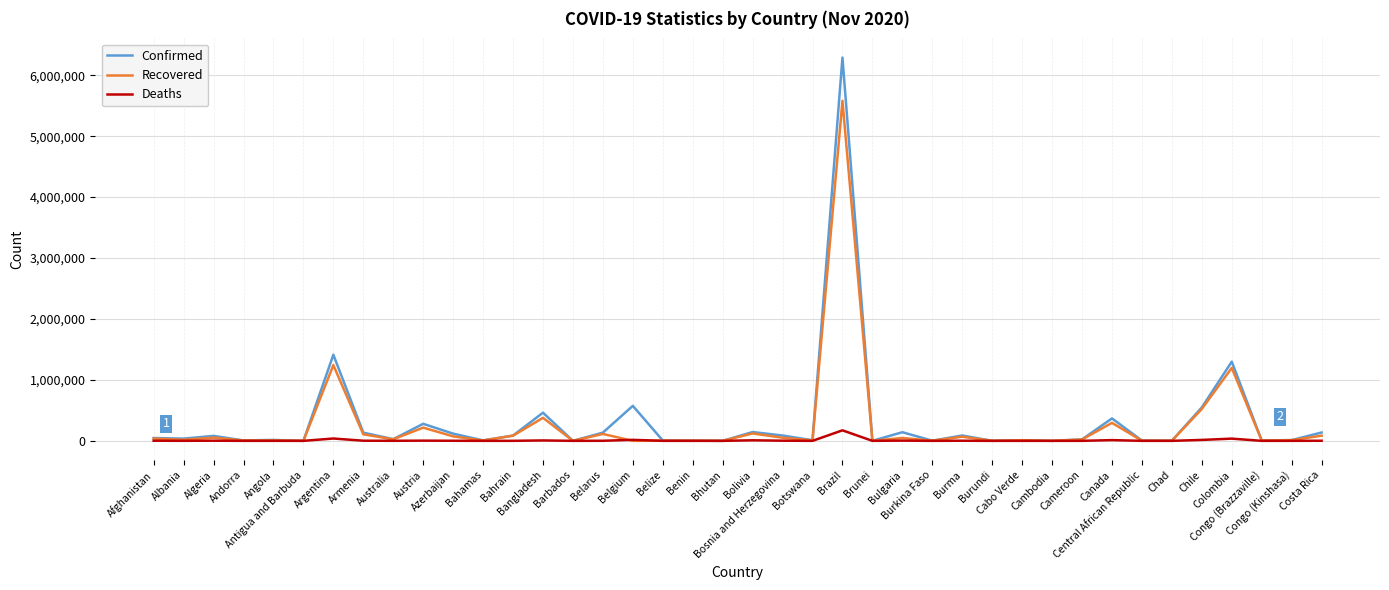

What position from the left is Costa Rica?

40